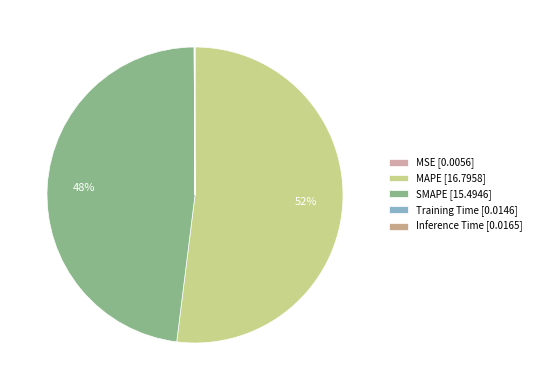

Rank the categories by value from highest to lowest.

MAPE, SMAPE, Inference Time, Training Time, MSE